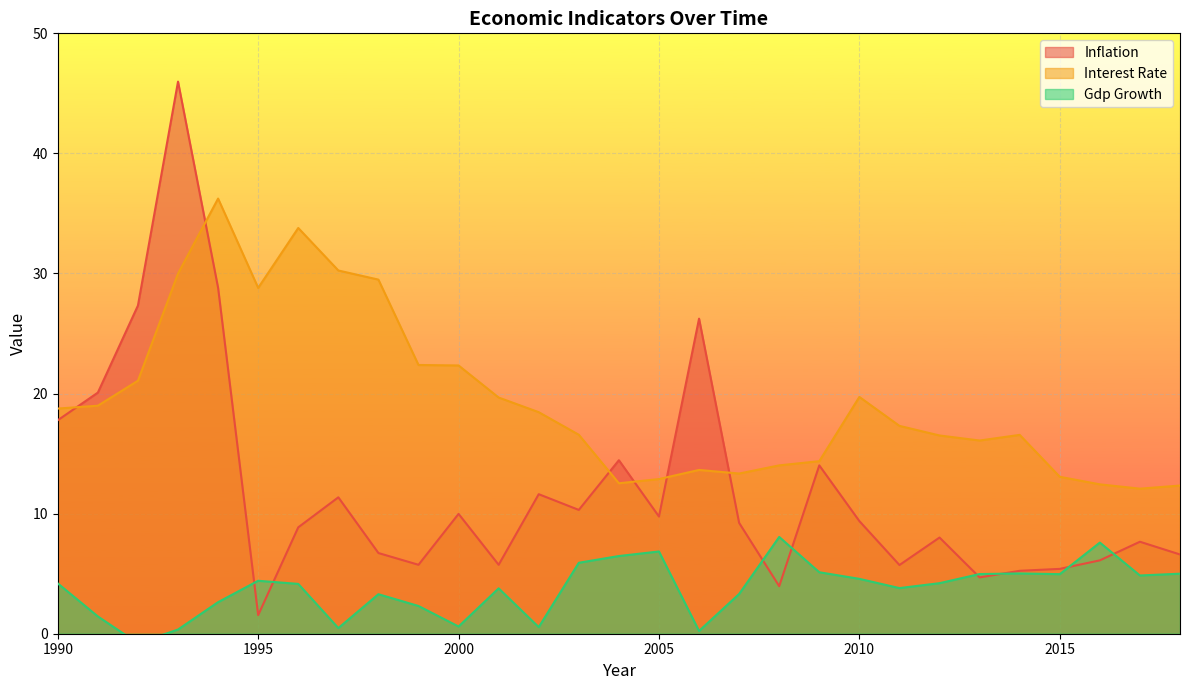

Rank the series by their average value, from highest to lowest.

interest_rate, inflation, gdp_growth